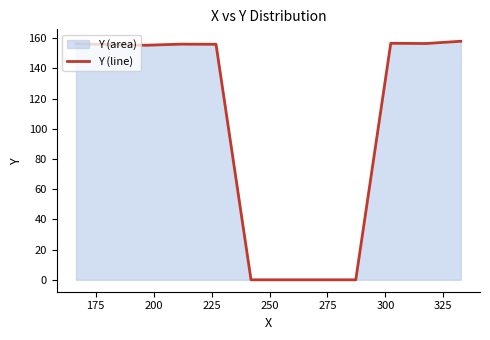

What is the difference between the maximum and minimum values?

158.0